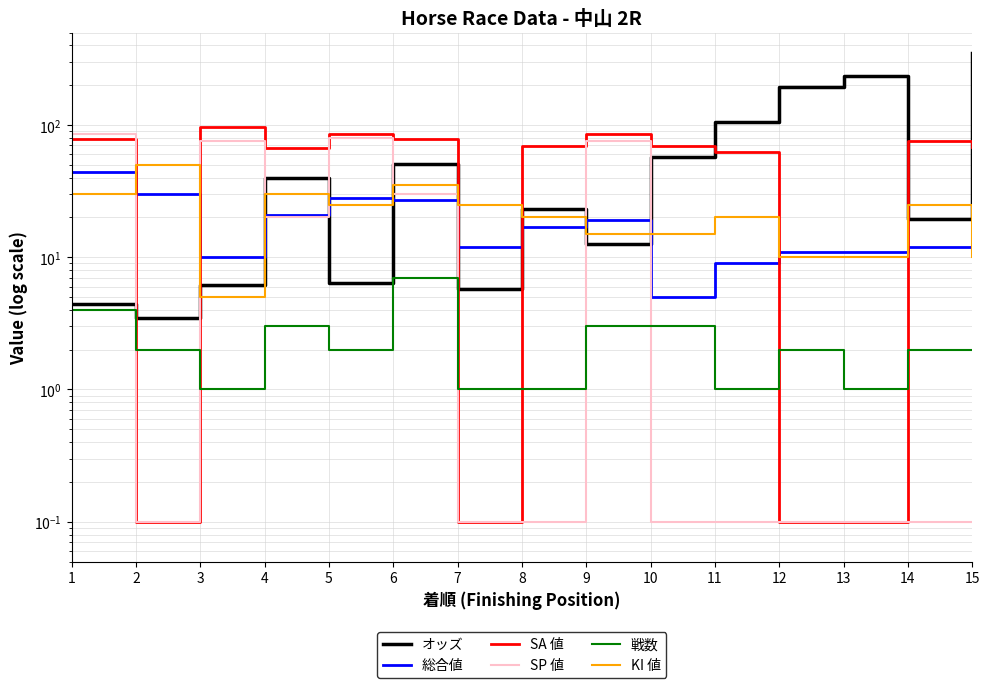

True or false: KI 値 has a value of 27.0 at 8.

False